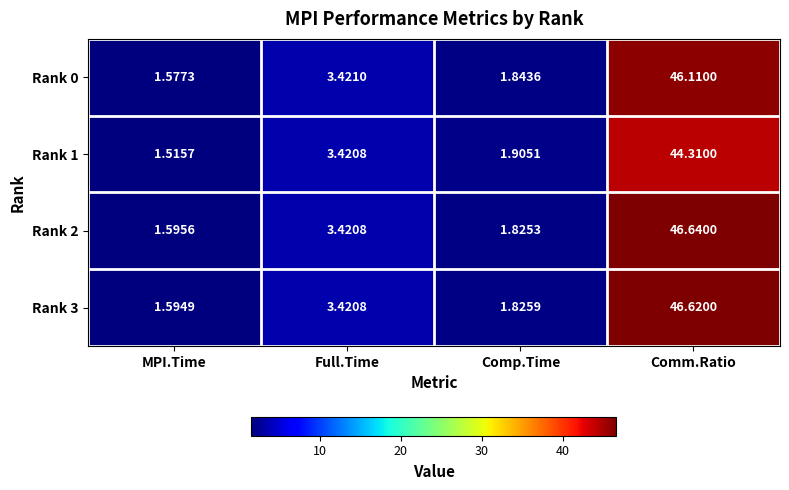

At which label does Rank 1 first exceed 3?

Full.Time